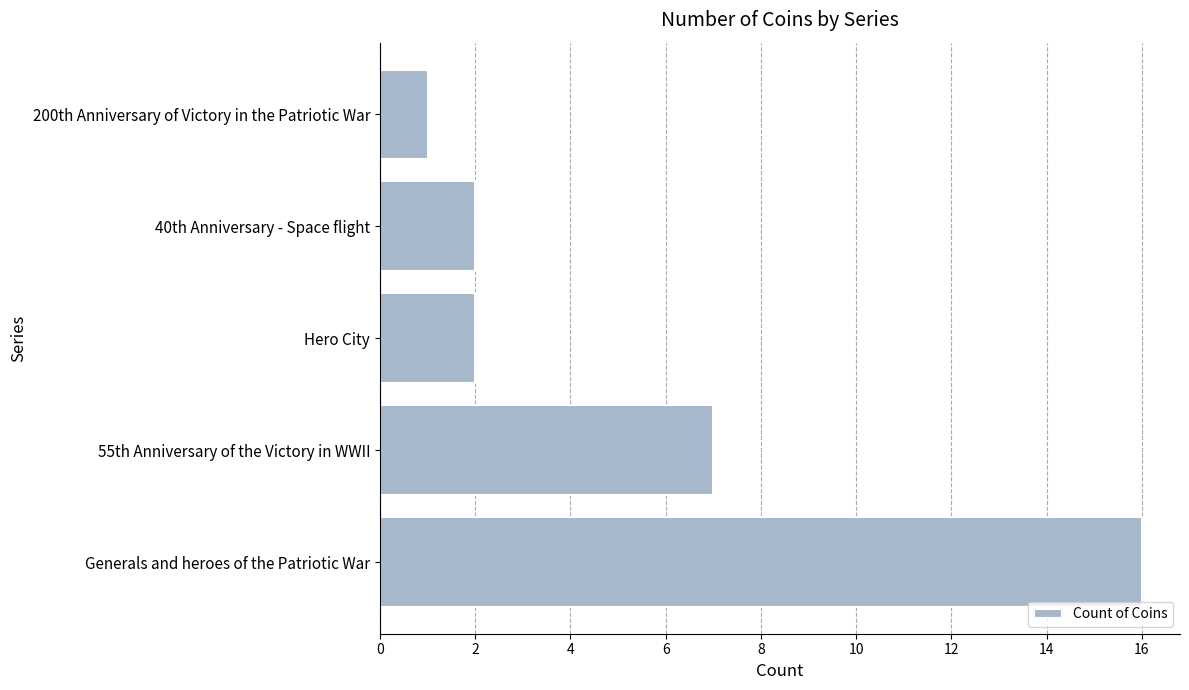

How many data points does each series have?

5